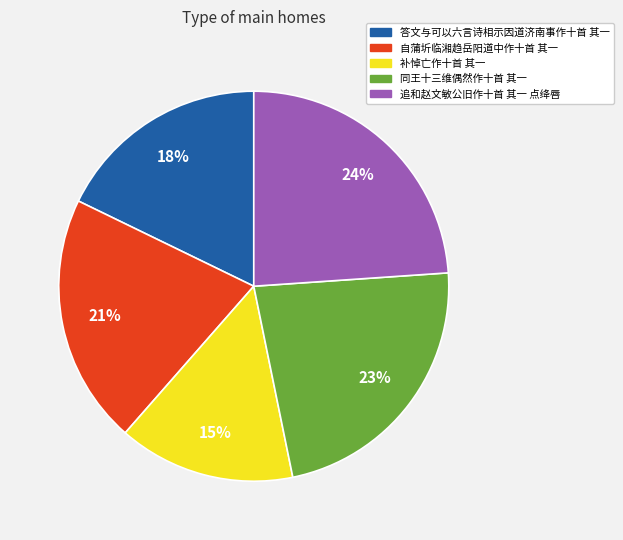

To the nearest percent, what is the difference between the largest and smallest slice percentages?

9%